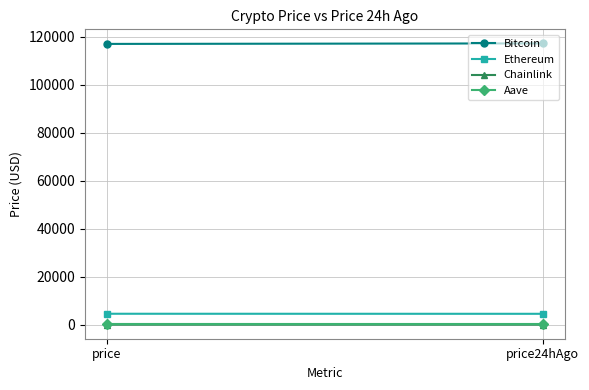

What position from the right is price24hAgo?

1